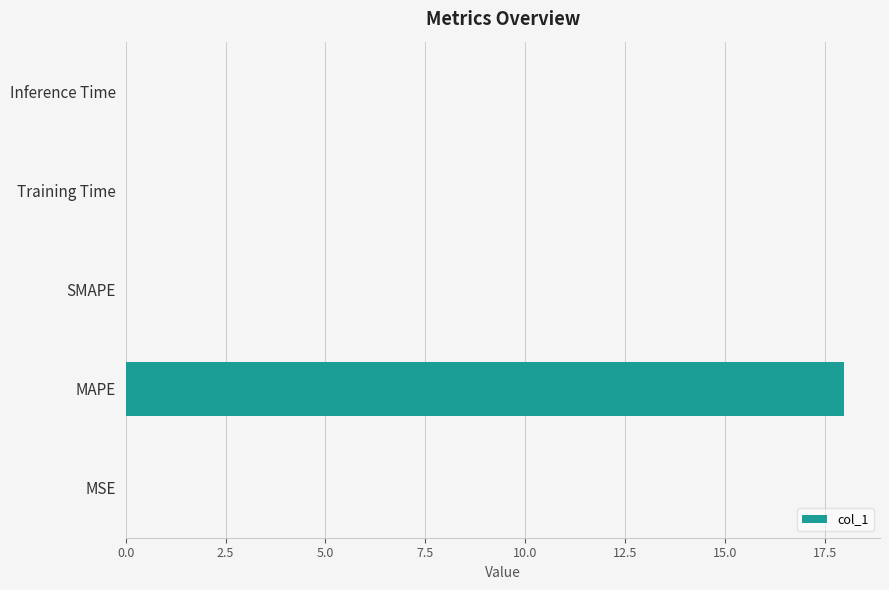

What is the sum of all values?

18.0